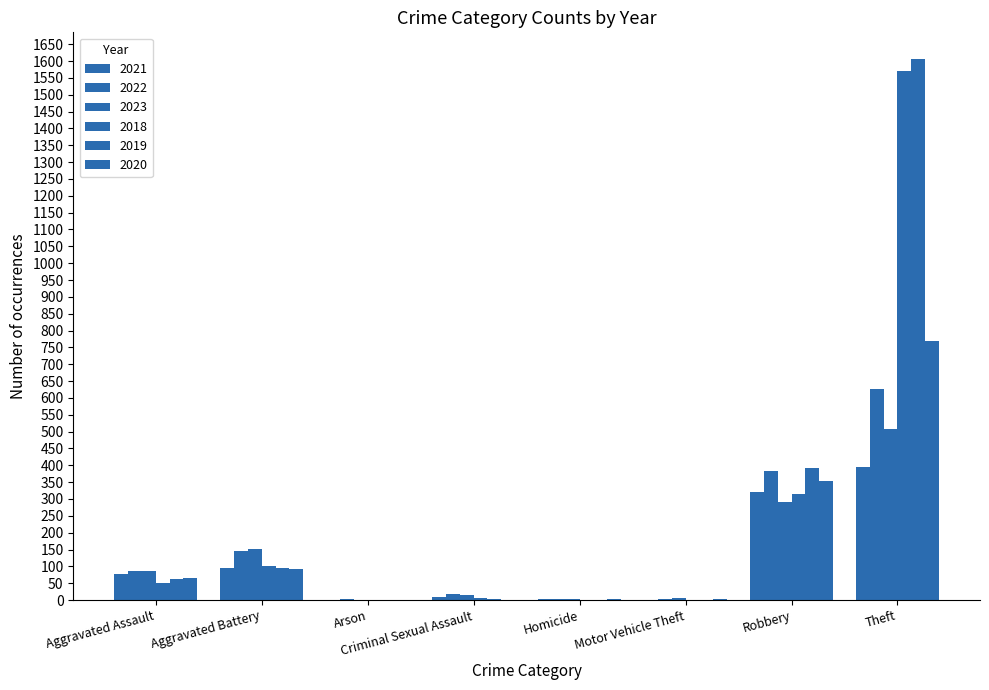

How many series are shown in this chart?

6